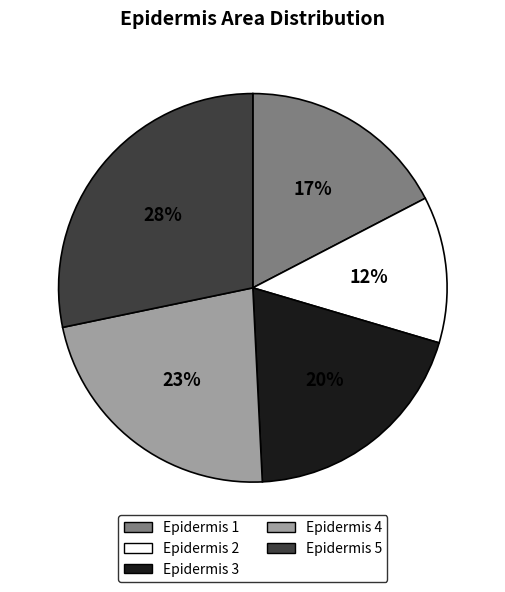

True or false: Epidermis 4 accounts for 23% of the total.

True